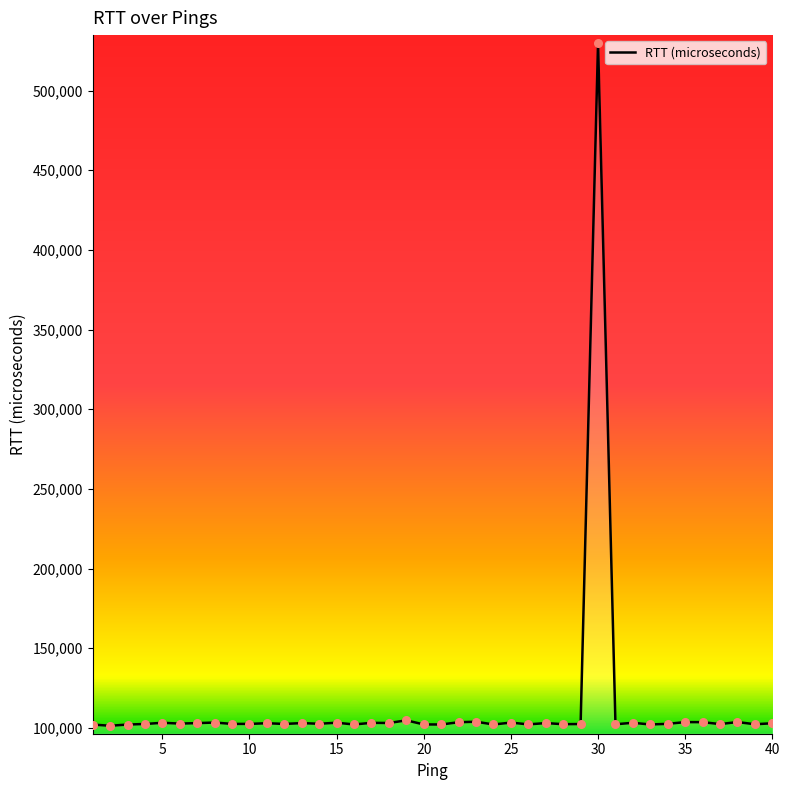

What is the difference between the maximum and minimum values?

428495